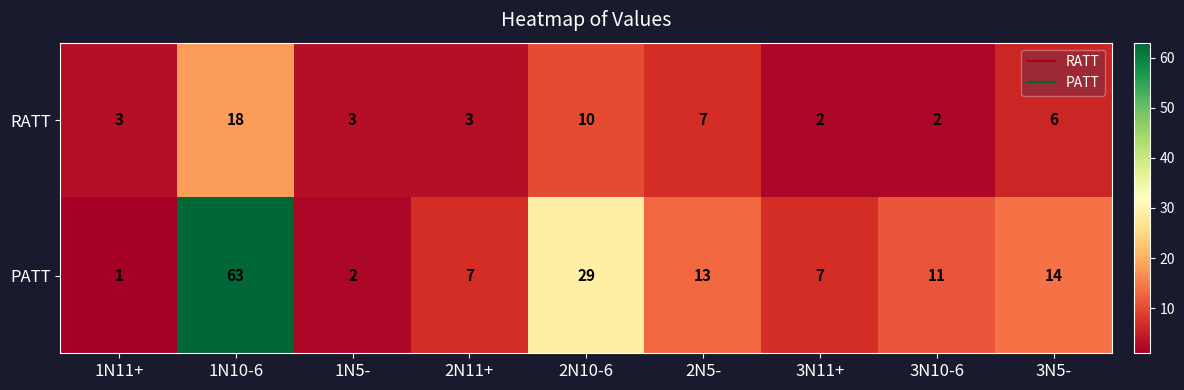

Reading left to right, transcribe all the data shown in this chart.

RATT: 3	18	3	3	10	7	2	2	6
PATT: 1	63	2	7	29	13	7	11	14